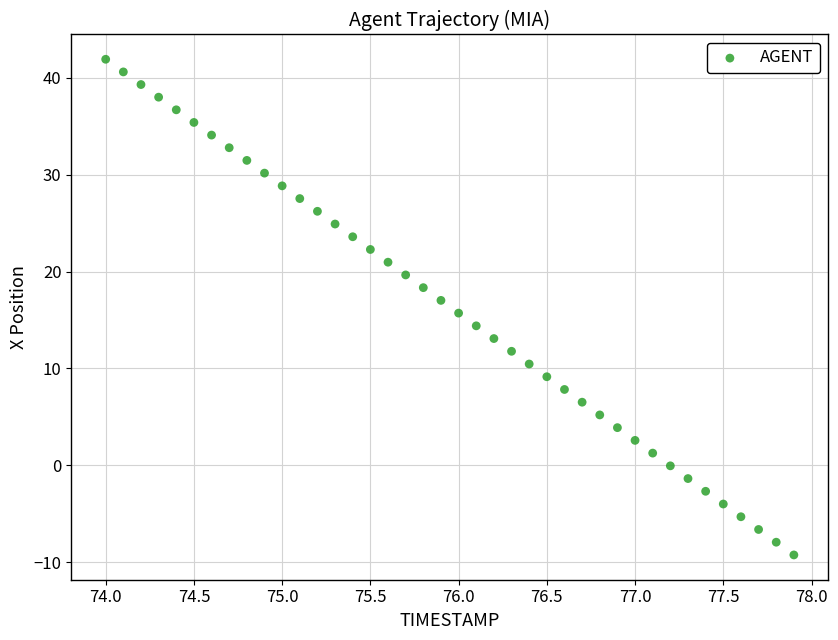

What is the range of Y values (max minus min)?

51.2